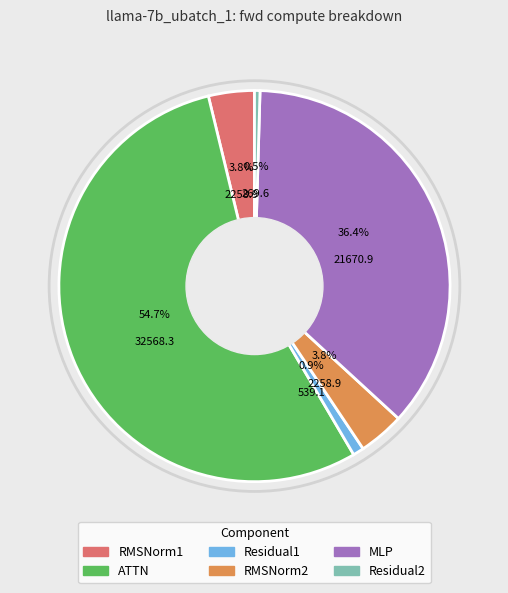

The ATTN slice represents 62% of the pie. True or false?

False